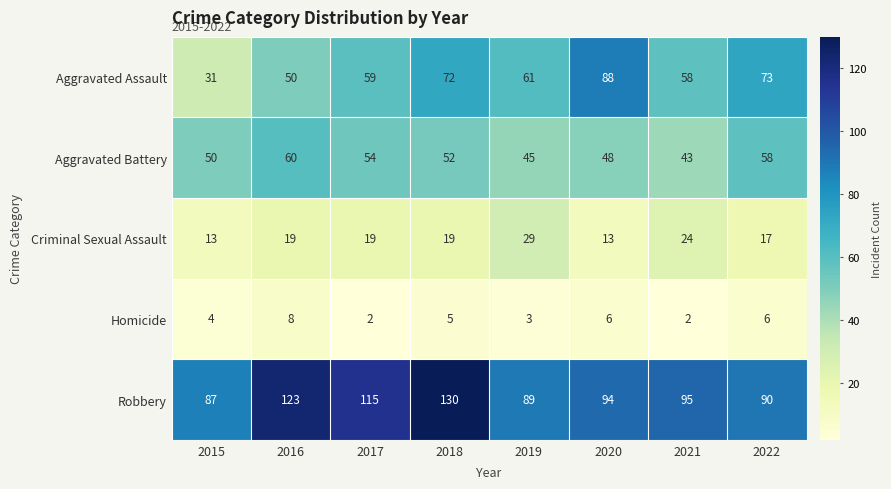

What is the average value of the Robbery series?

103